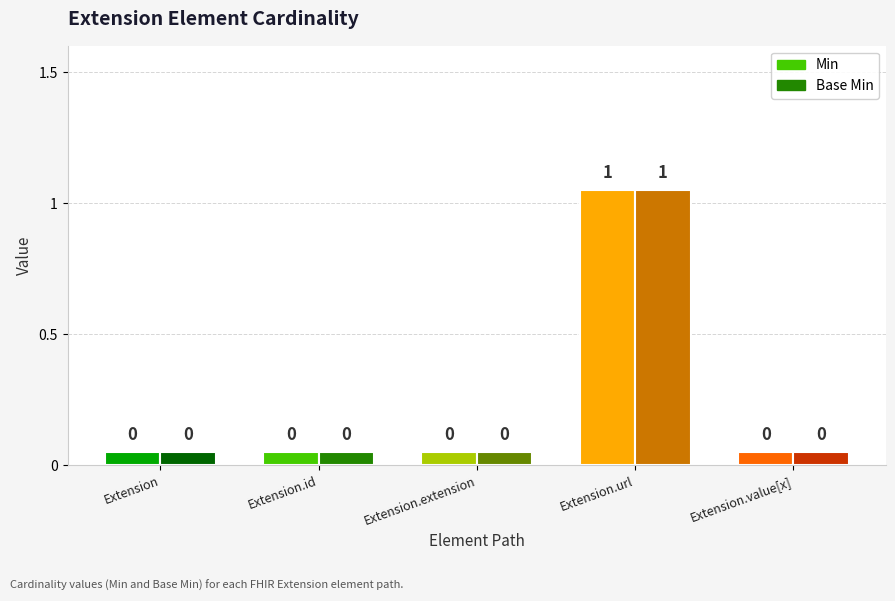

Which category has the lowest value across all series?

Extension